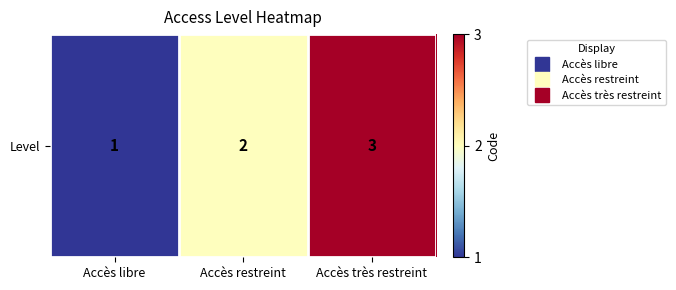

At which category does the chart reach its minimum across all series?

Accès libre